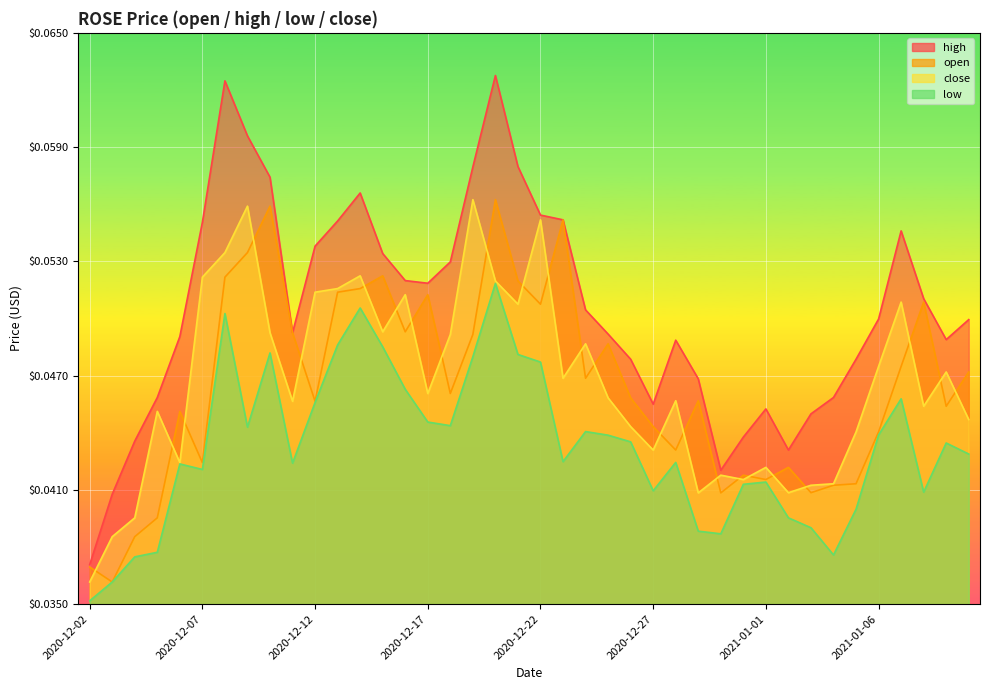

True or false: open has more than 1 interior local peaks.

True